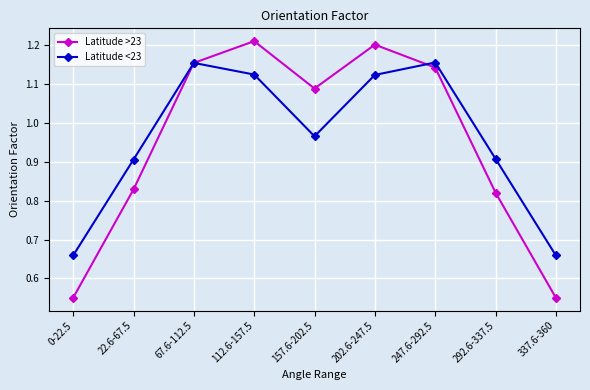

The value of Latitude <23 at 112.6-157.5 is 1.8. True or false?

False